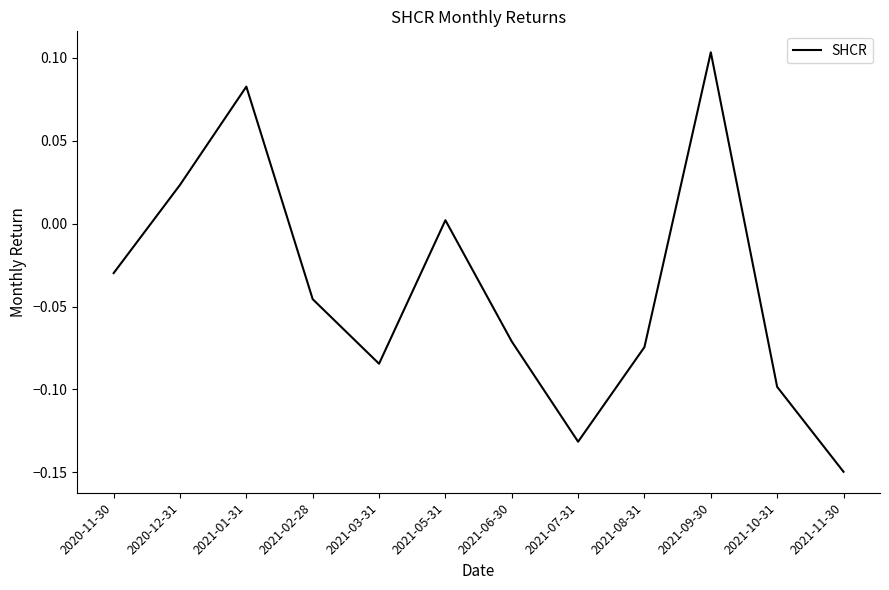

What is the difference between the second highest and second lowest values?

0.2